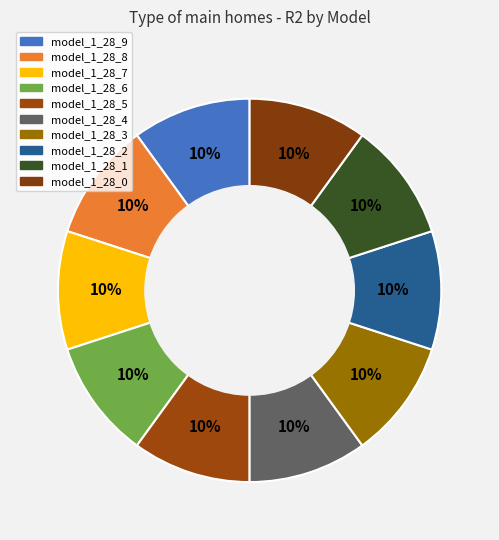

How many segments does this pie chart have?

10